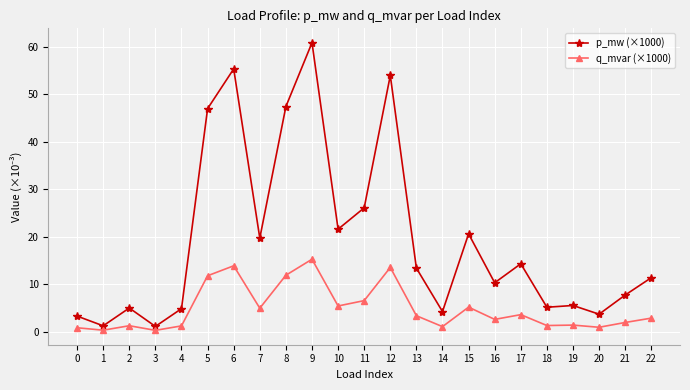

List the series in order of their overall mean, lowest first.

q_mvar (×1000), p_mw (×1000)